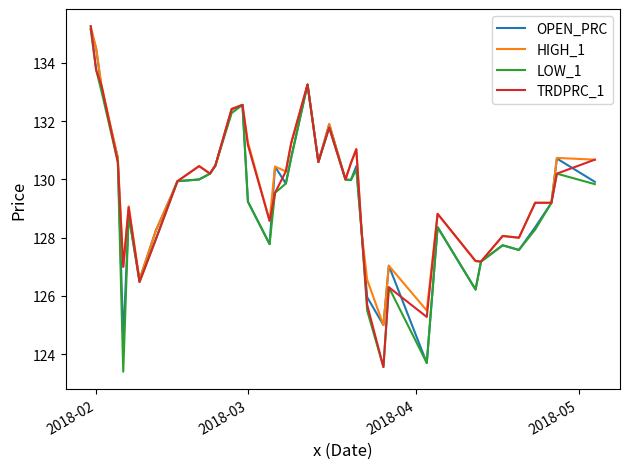

What is the smallest value displayed?

123.4